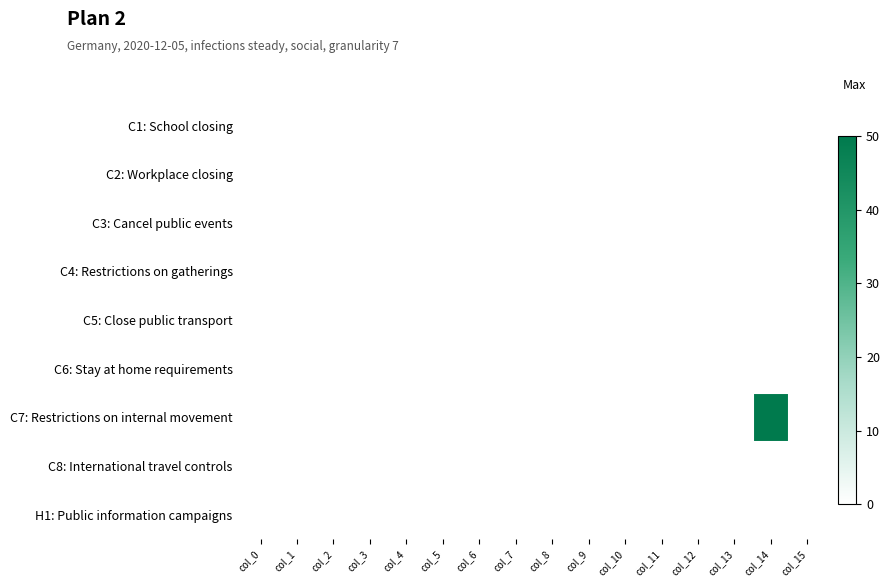

At which category is the sum across all series the highest?

col_14